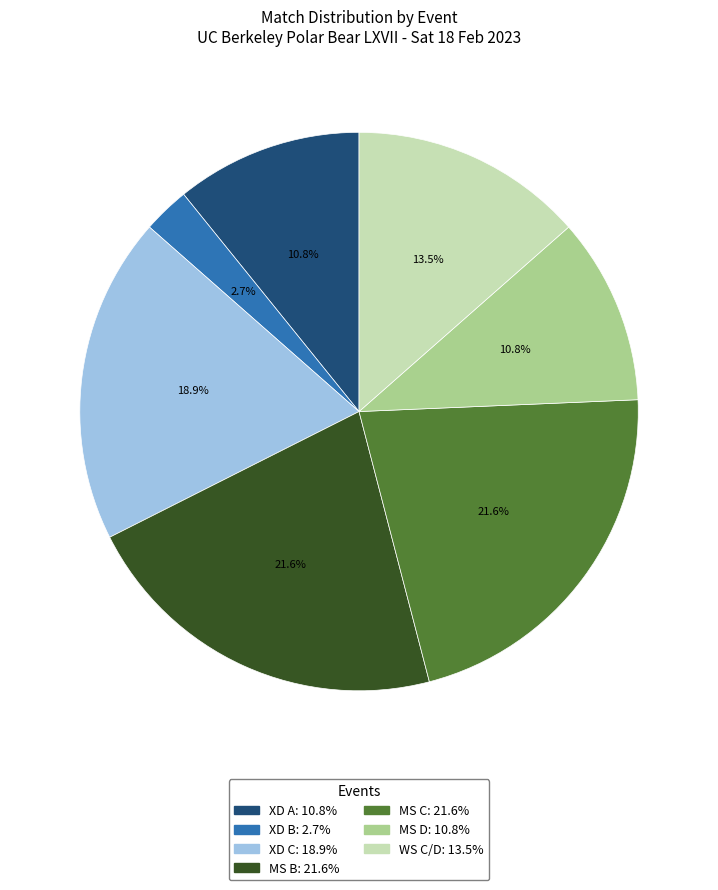

What is the smallest slice in the pie chart?

XD B